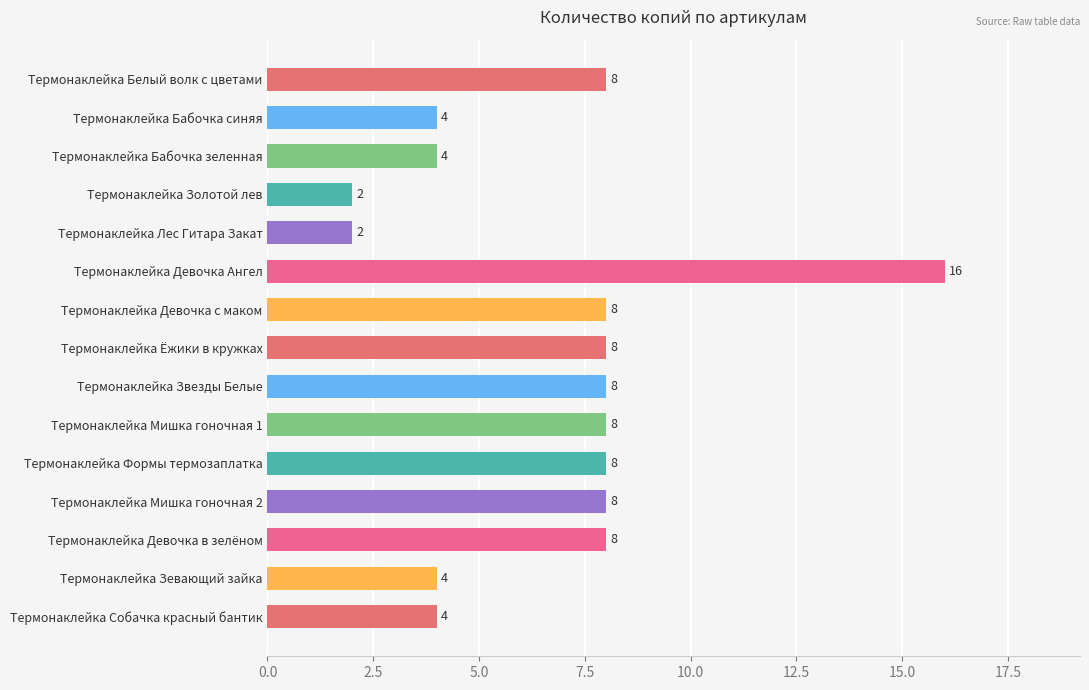

How many data points are less than 8?

6